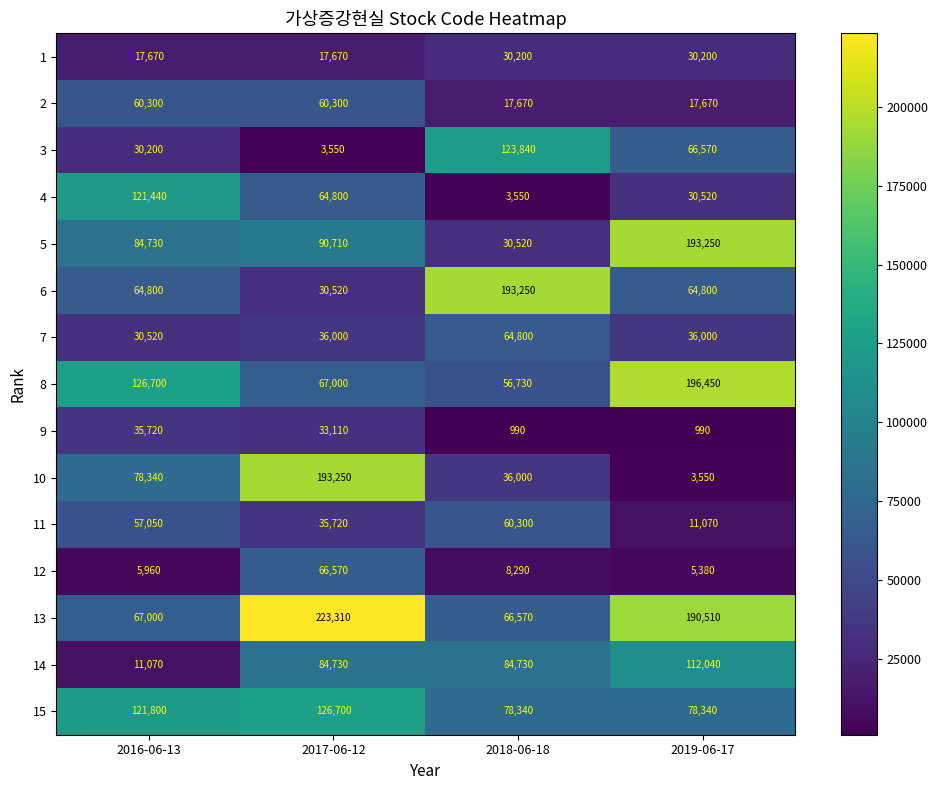

What is the difference between the maximum and second lowest values in the 8 series?

129450